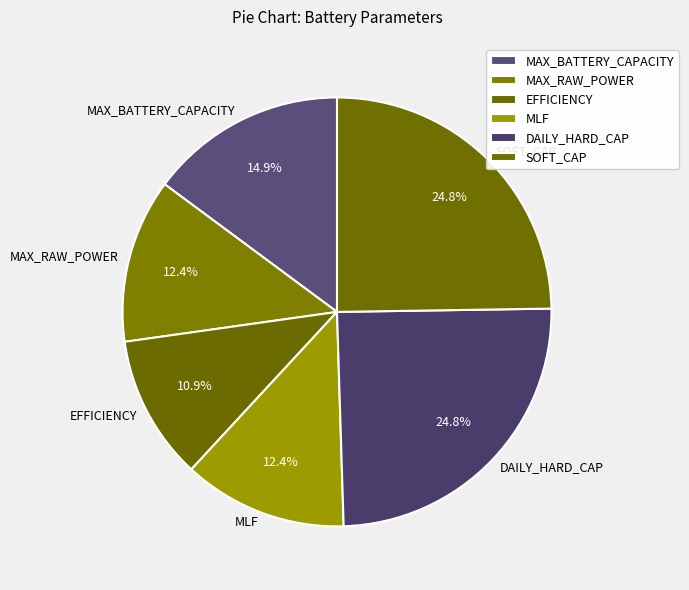

Which slice is the smallest?

EFFICIENCY